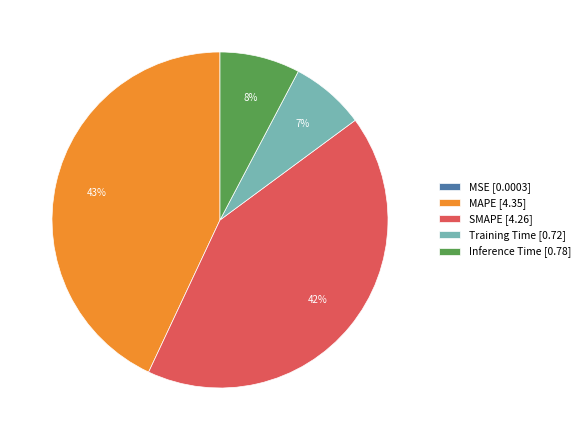

Is the sum of Inference Time [0.78] and Training Time [0.72] greater than half?

No